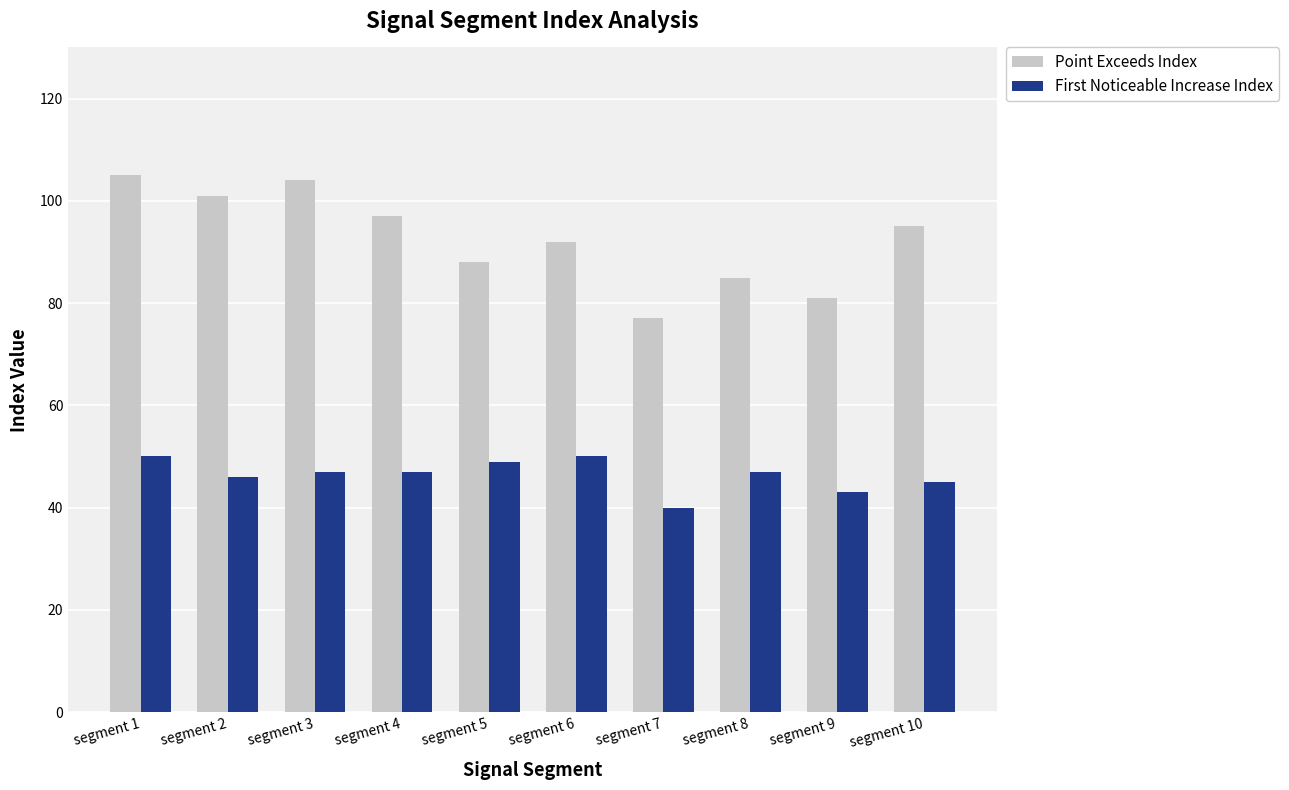

Which series has the largest range (max minus min)?

Point Exceeds Index